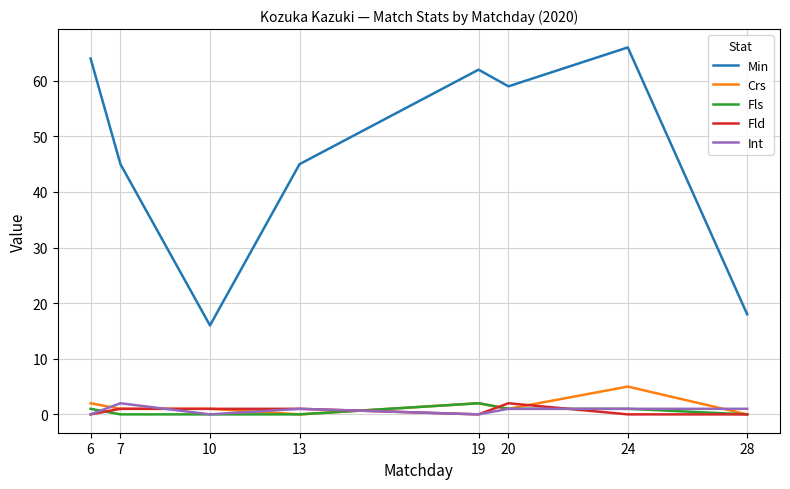

True or false: Crs has a value of 1 at 7.

True